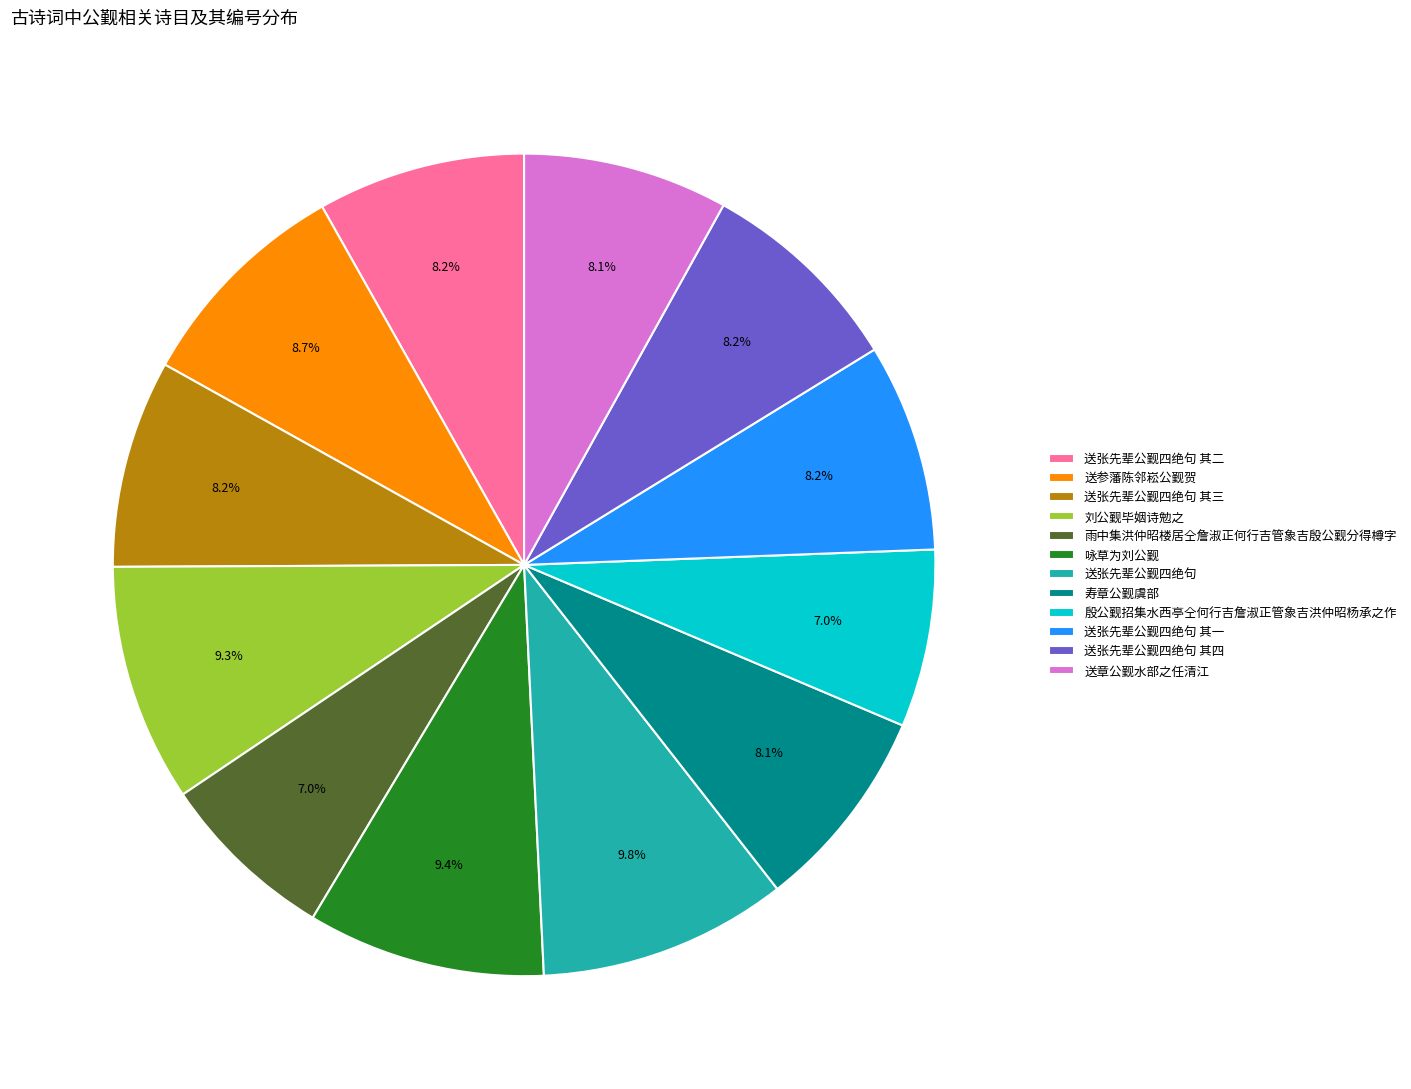

What percentage is NOT represented by 送张先辈公觐四绝句 其二?

91.8%